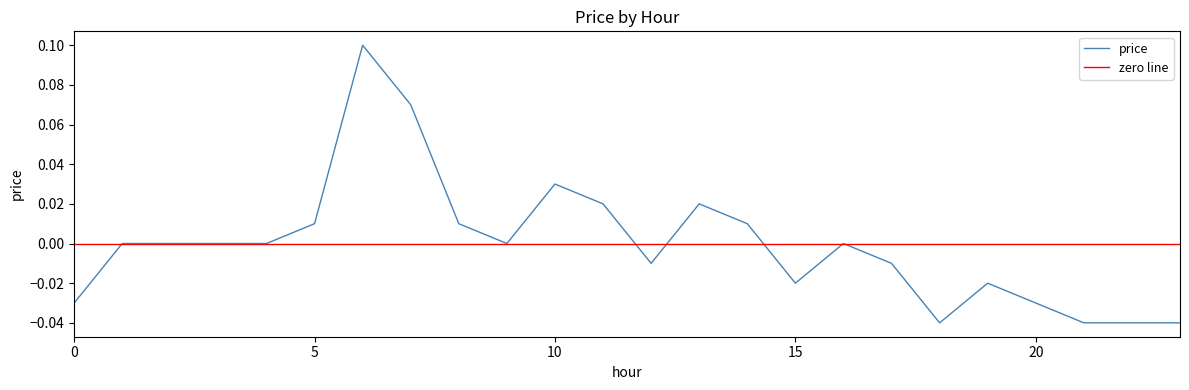

How many points are higher than both their immediate neighbors (excluding endpoints)?

5